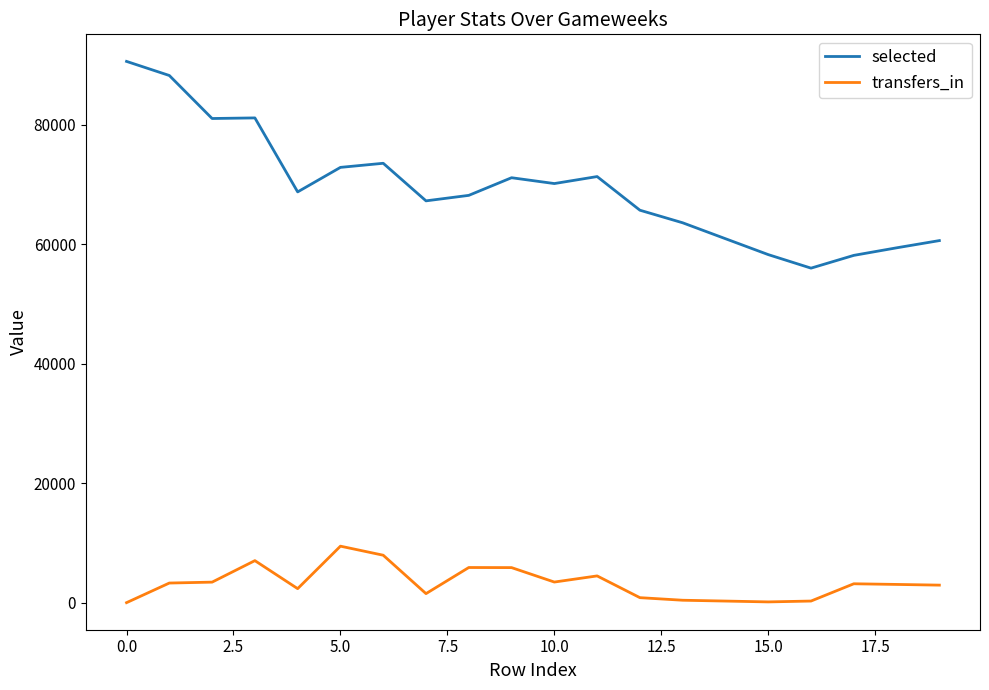

List the series in order of their peak value, highest first.

selected, transfers_in